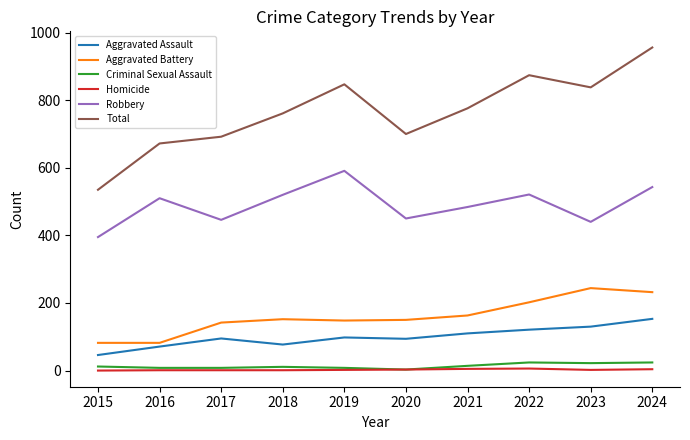

At which category is the sum across all series the highest?

2024